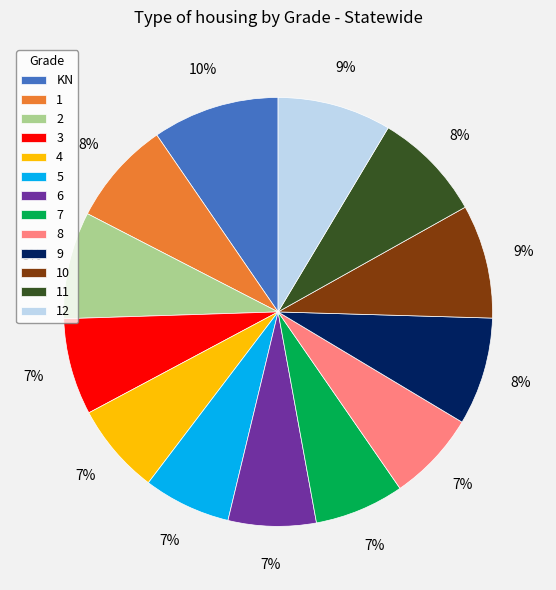

To the nearest percent, what portion does 10 represent?

9%